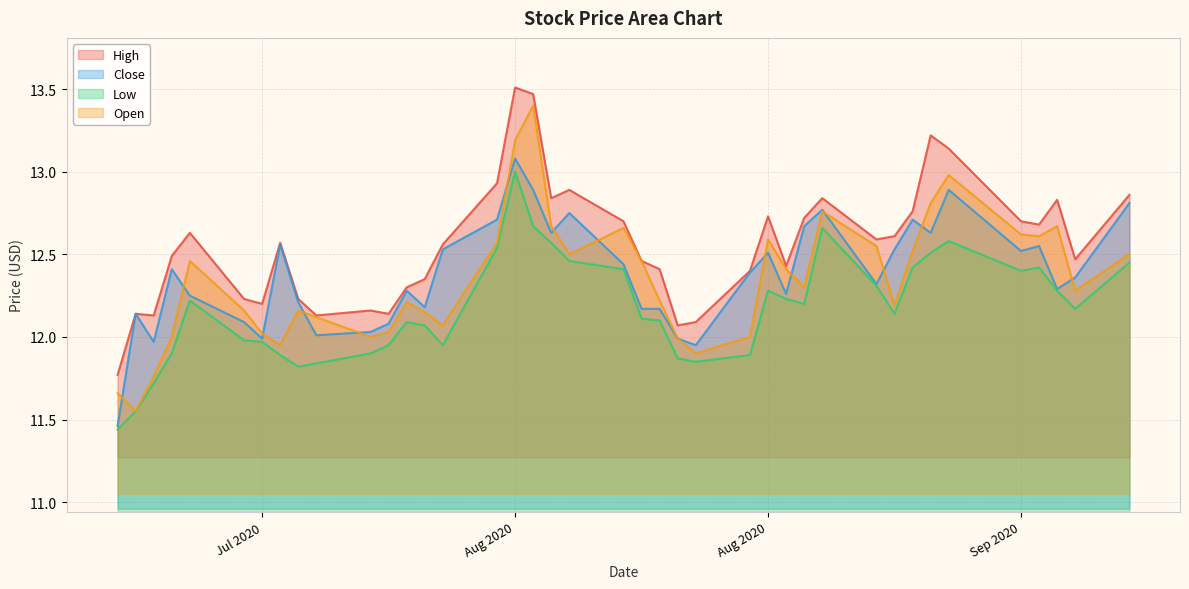

True or false: High has more than 0 interior local peaks.

True